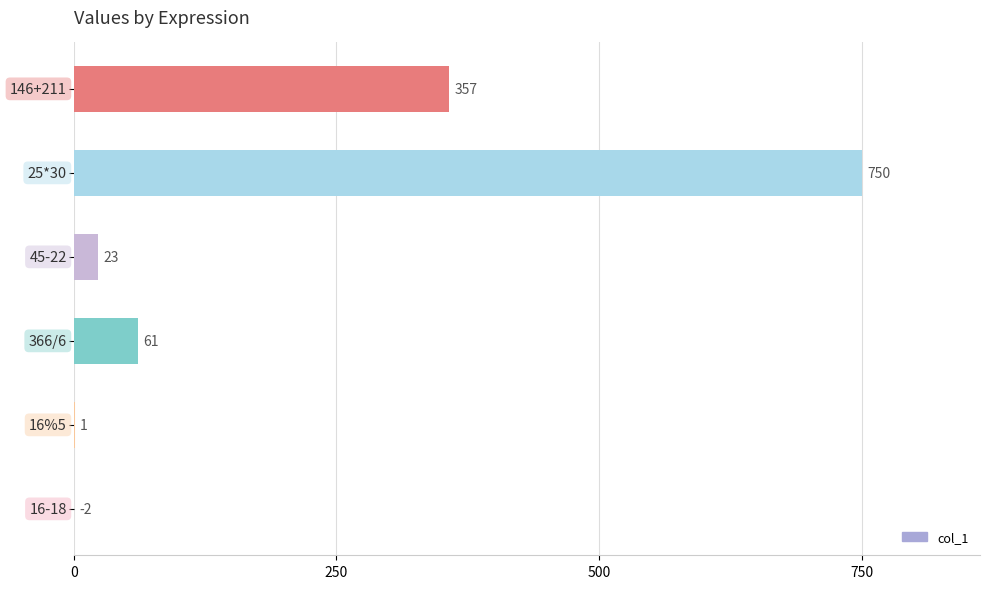

What is the sum of all values?

1190